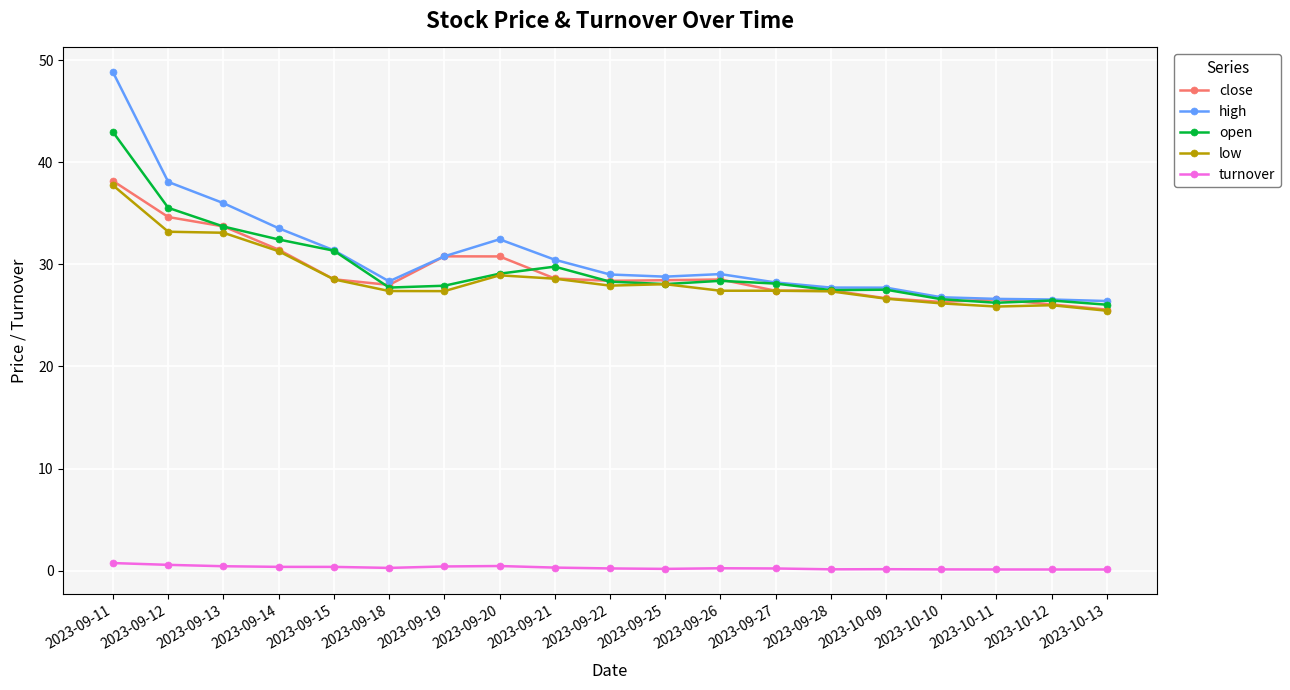

Where is the first local minimum for high?

2023-09-18